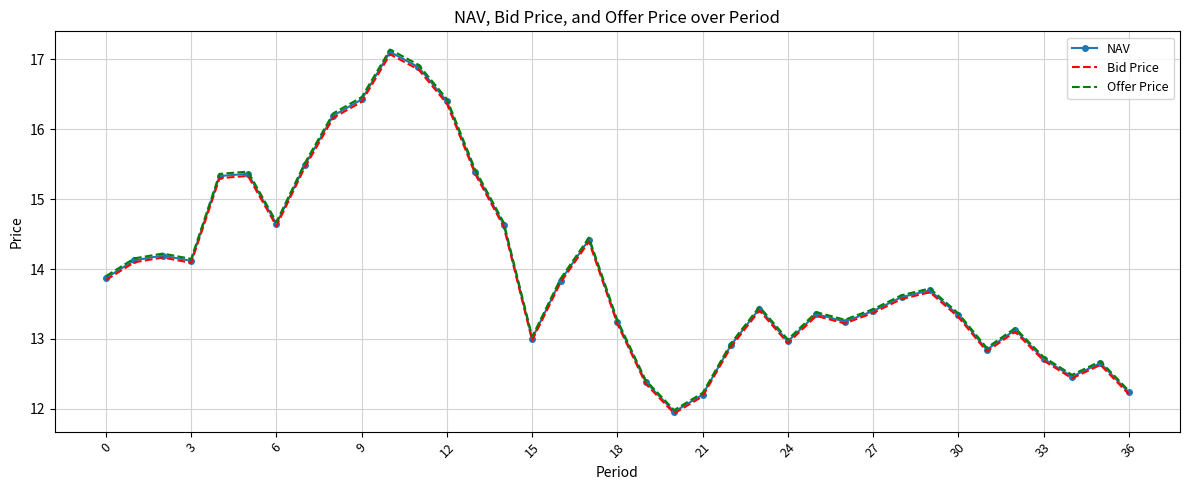

Which series has the largest range (max minus min)?

Offer Price